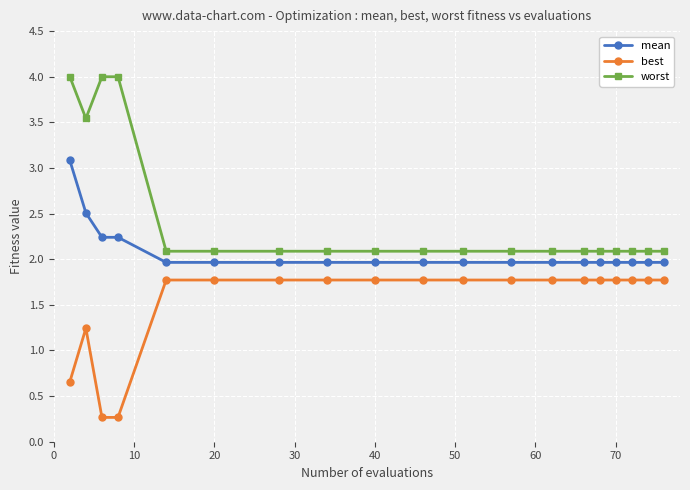

What is the value of the worst point at the 8th from the left?

2.1